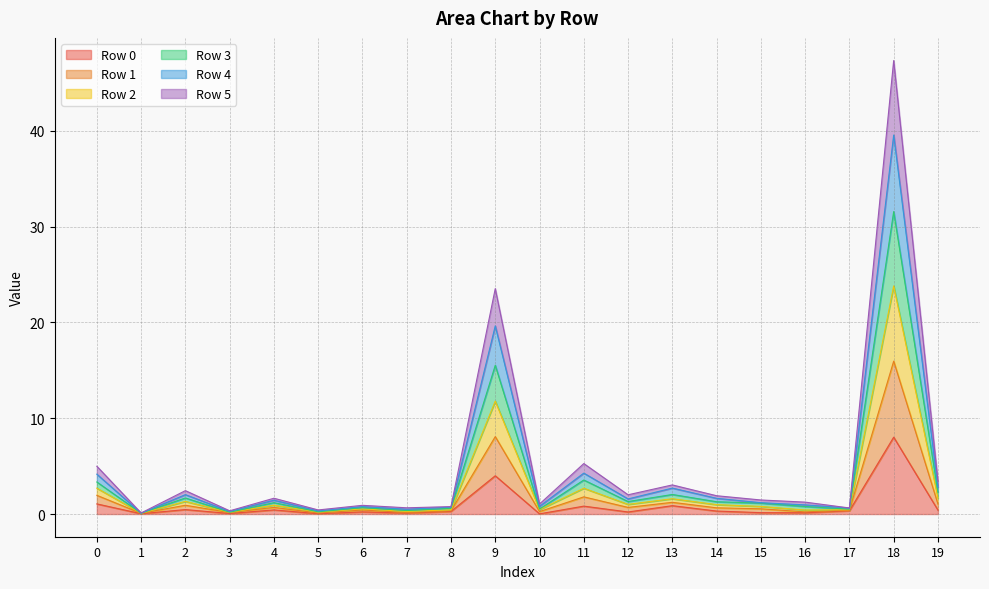

How many interior local peaks does the Row 5 series have?

7